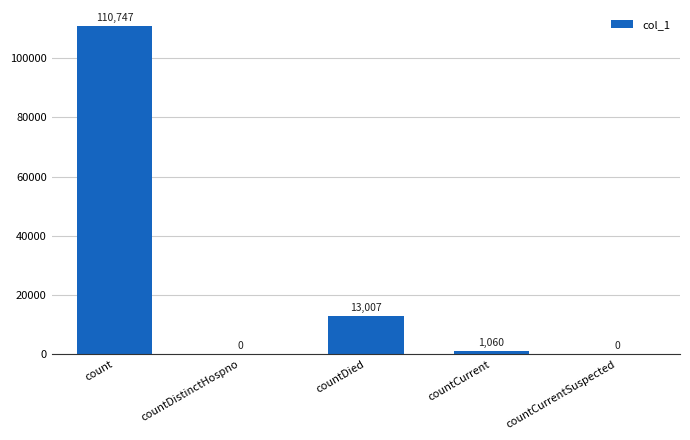

What is the maximum value shown in the chart?

110747